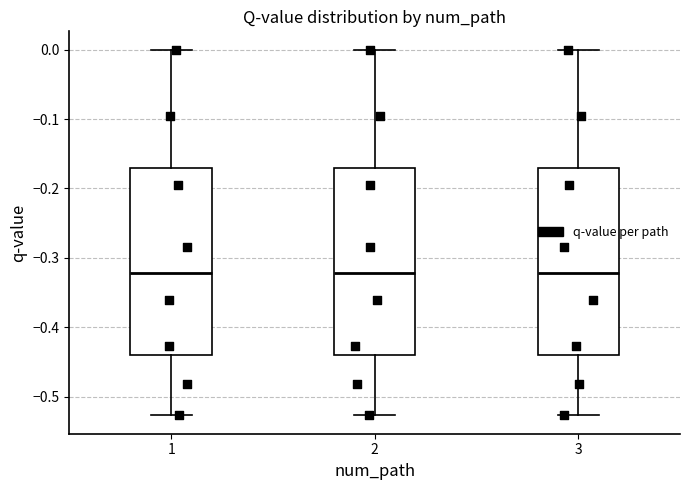

Reading left to right, read every box against the y-axis: the position of its median line, the range the box covers, and the ends of its whiskers. The values are not printed on the chart, so give them approximately, as read against the axis.

1: median -0.32, box -0.44 to -0.17, whiskers -0.53 to 0.00
2: median -0.32, box -0.44 to -0.17, whiskers -0.53 to 0.00
3: median -0.32, box -0.44 to -0.17, whiskers -0.53 to 0.00